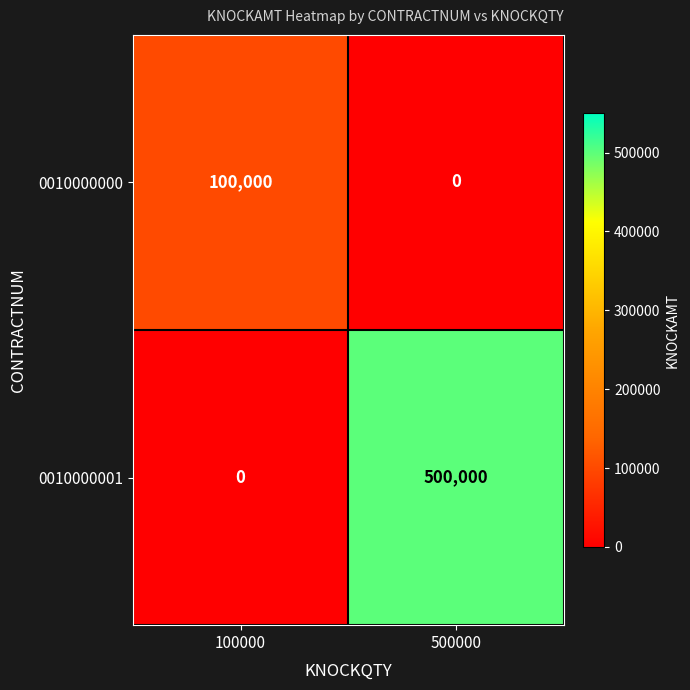

At which label does 0010000000 reach its peak?

100000